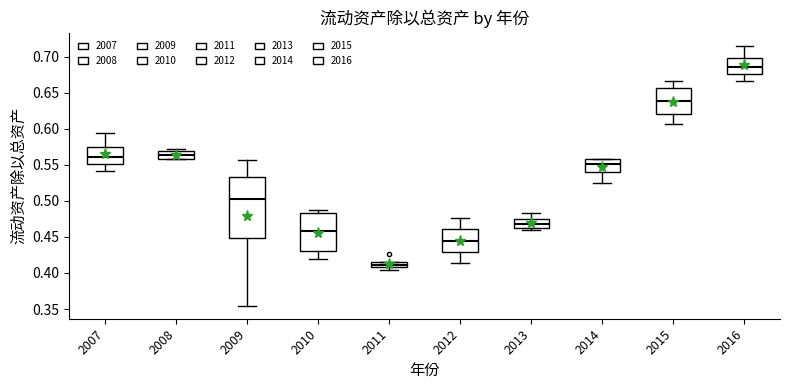

Which box is the tallest, from its lower edge to its upper edge?

2009